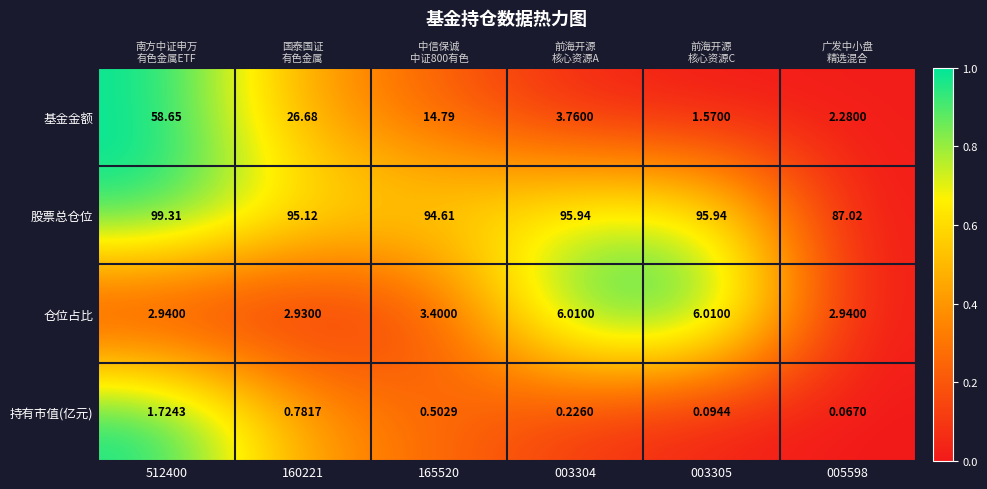

Which has a higher value, 165520 or 003304?

165520